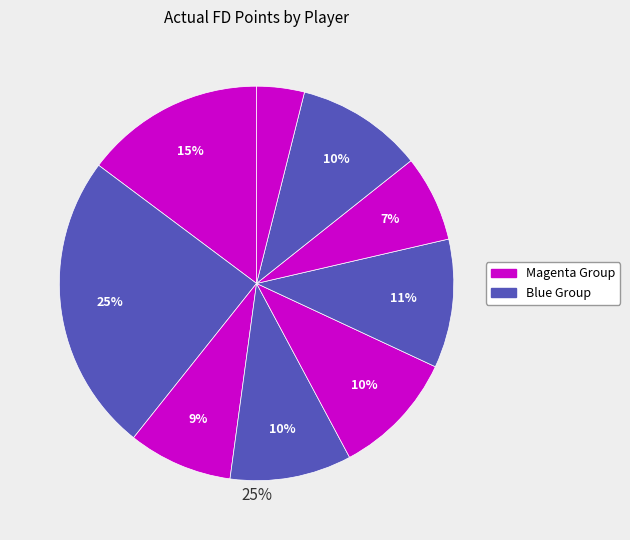

Count the number of slices in the pie.

9